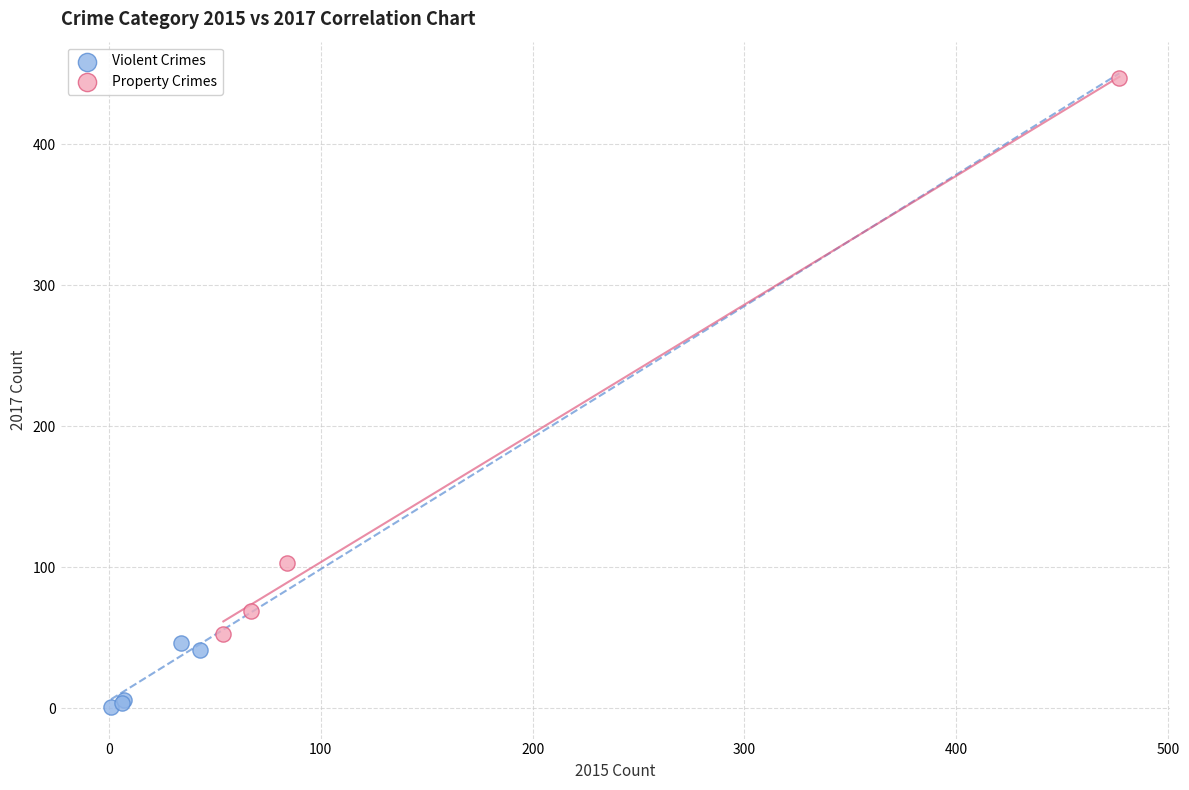

Which series contains the highest Y value?

Property Crimes